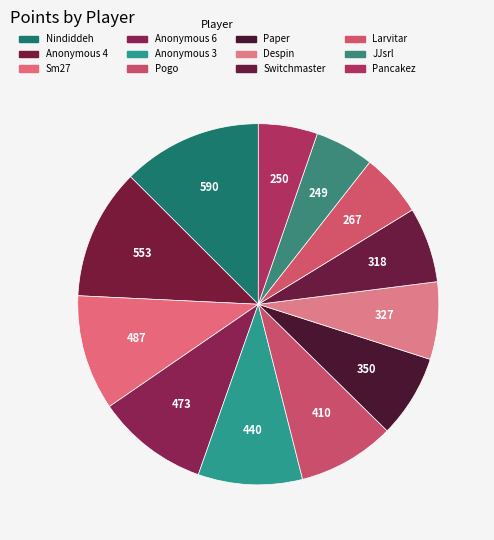

How many segments does this pie chart have?

12